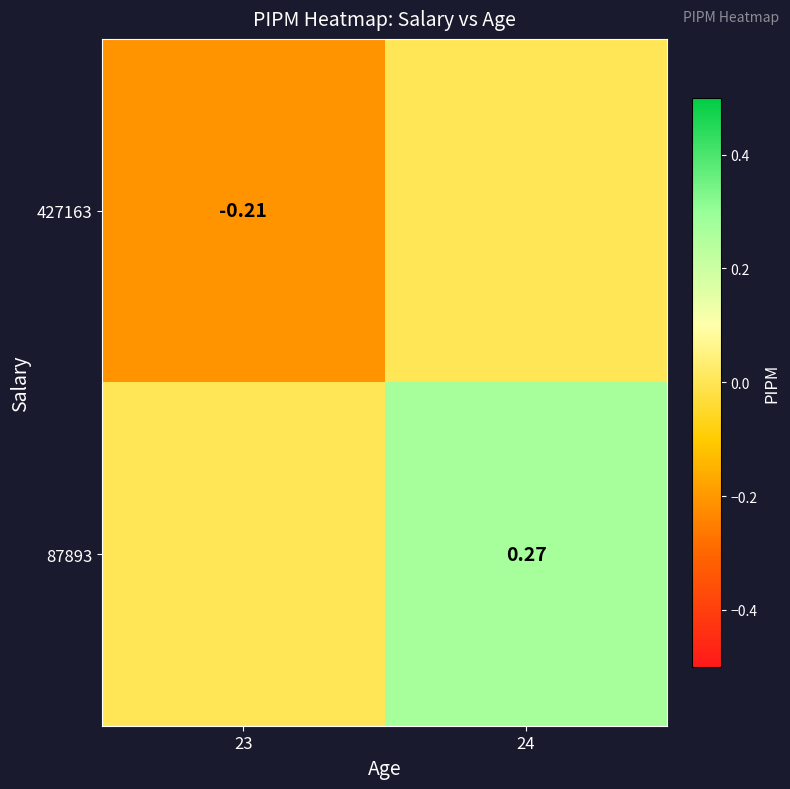

Is the value of 427163 at 23 greater than the value of 87893 at 24?

No